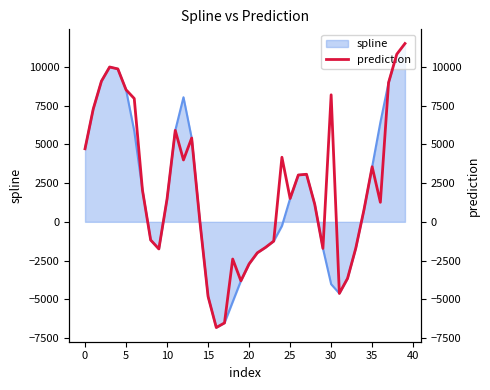

What is the change in value from 22 to 31?

-2964.0